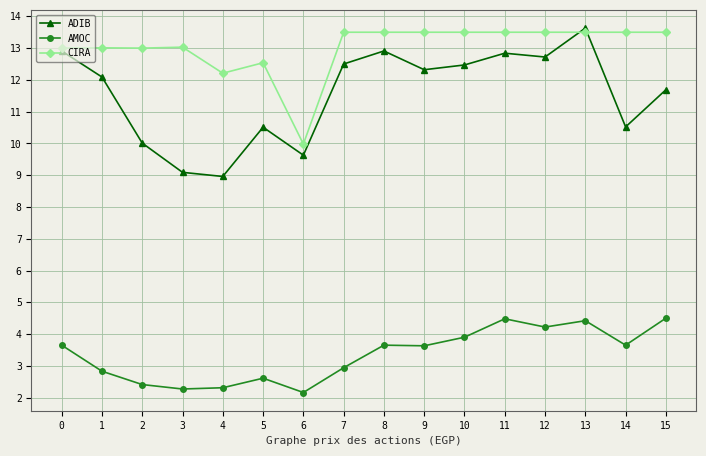

Which series has the largest range (max minus min)?

ADIB